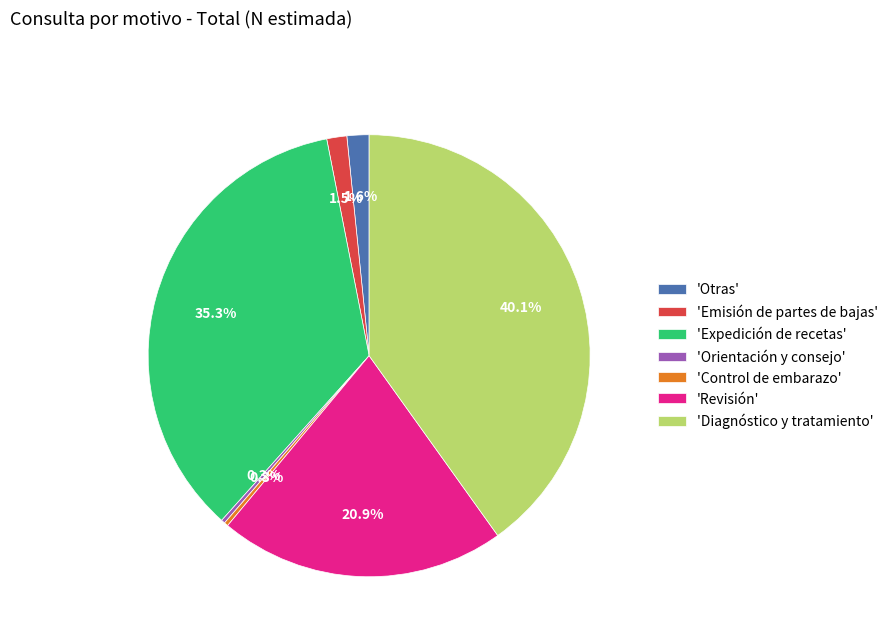

How many slices are in this pie chart?

7